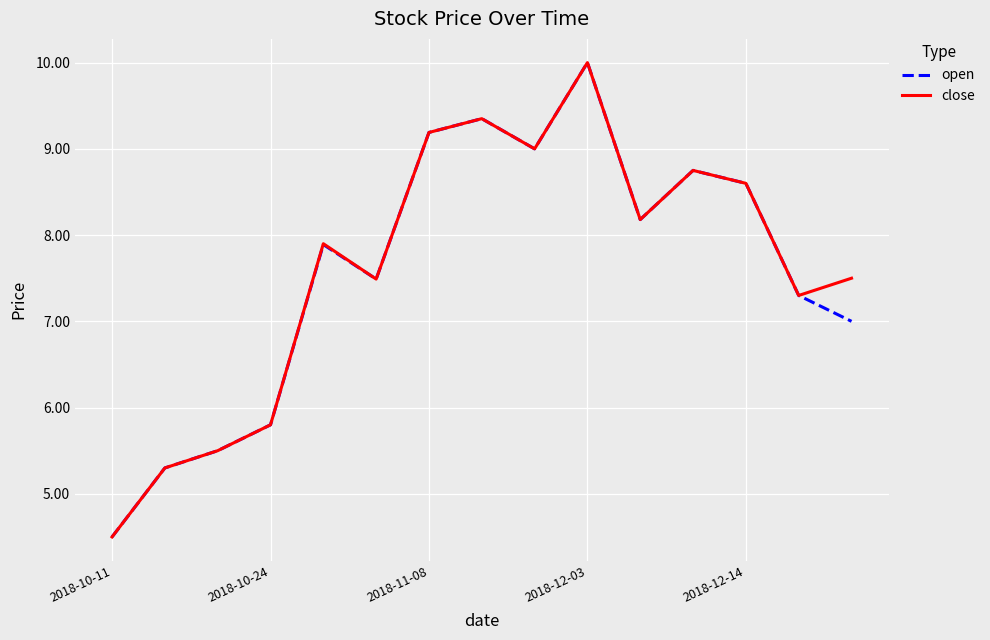

True or false: open has more than 1 points higher than both neighbors.

True